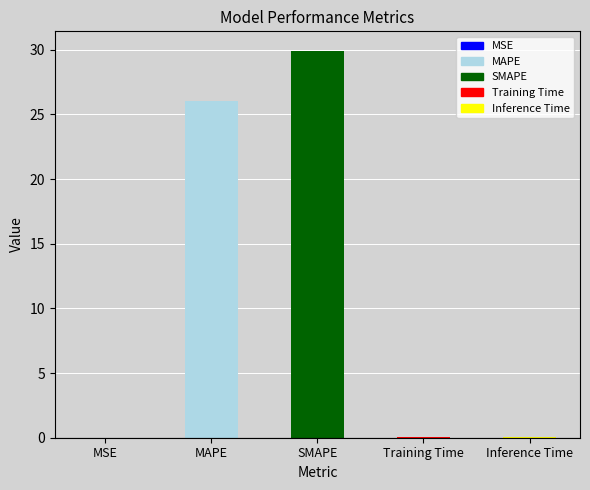

What is the value of the 2nd bar from the left?

26.0